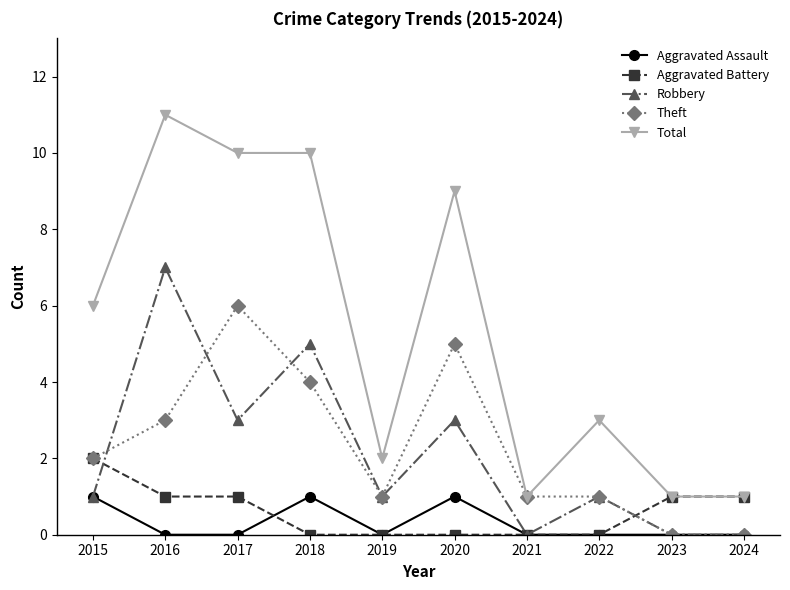

Which series changed the most between 2015 and 2021?

Total